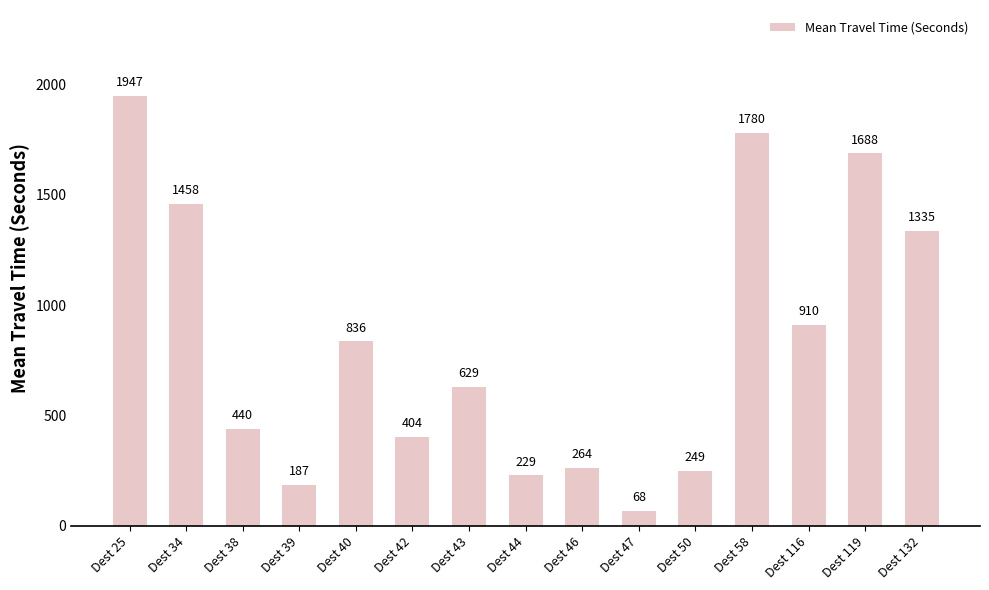

How many values are below 629?

7